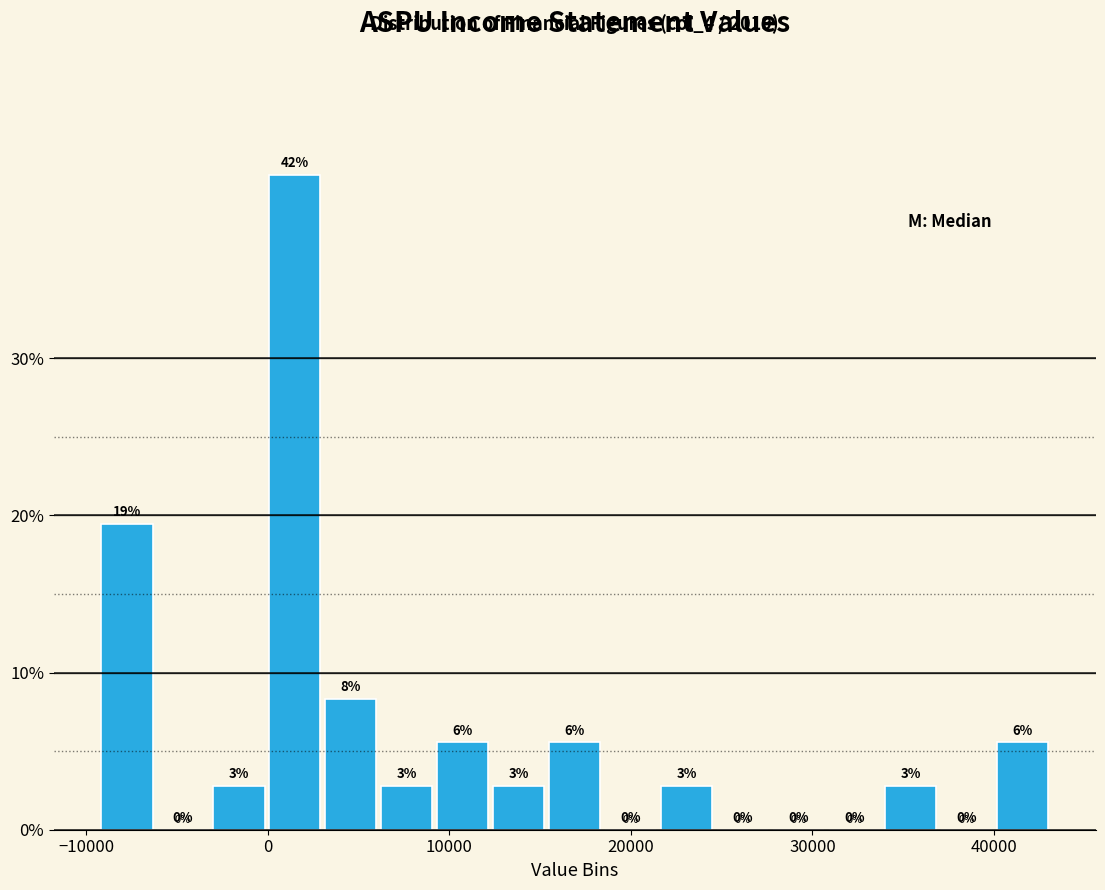

Read against the x-axis, roughly where is the centre of the tallest bar?

1000